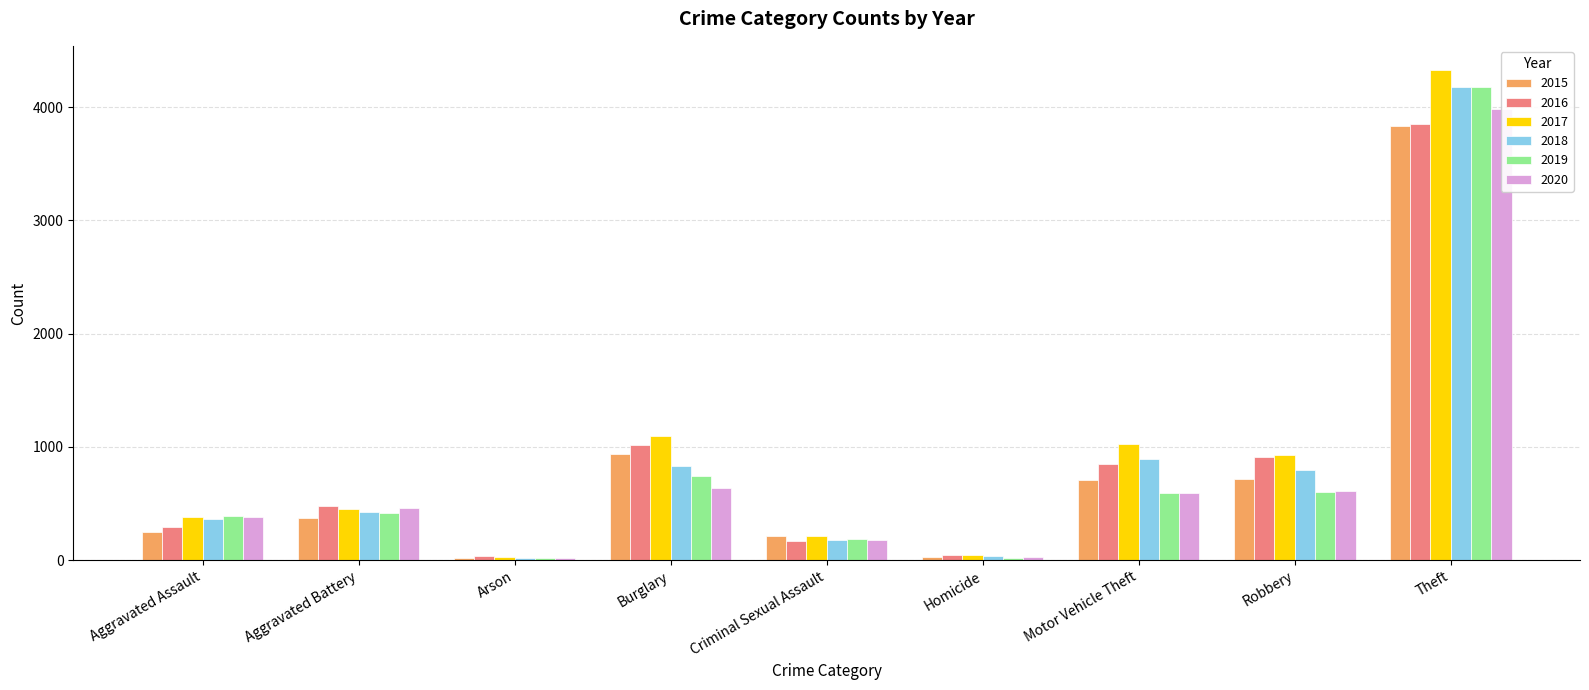

What is the difference between the maximum and minimum values in the 2020 series?

3965